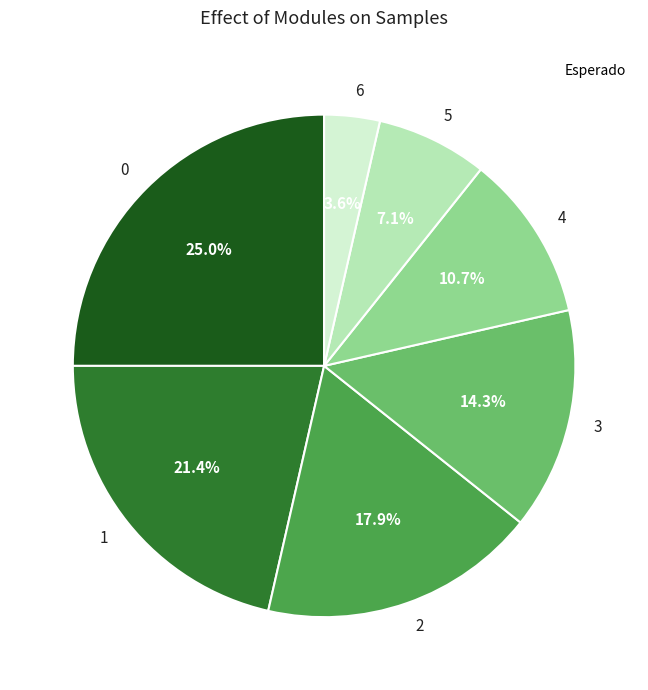

Is there any slice that represents more than half of the pie?

No